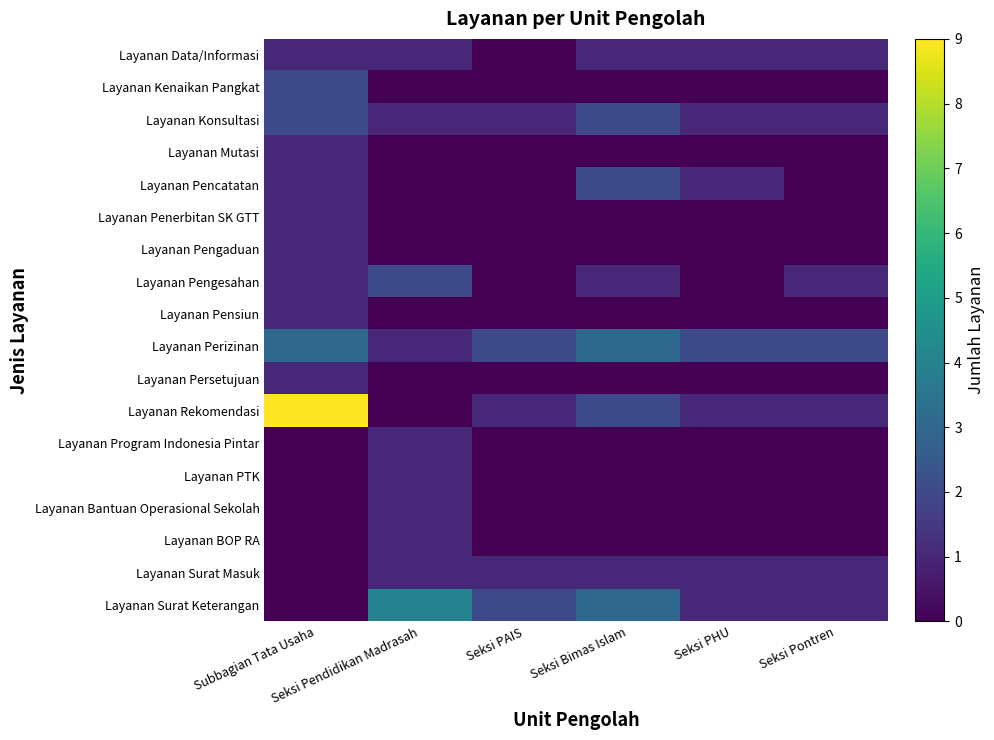

Reading right to left, extract all data points from this chart.

Layanan Data/Informasi: Seksi Pontren=1	Seksi PHU=1	Seksi Bimas Islam=1	Seksi PAIS=0	Seksi Pendidikan Madrasah=1	Subbagian Tata Usaha=1
Layanan Kenaikan Pangkat: Seksi Pontren=0	Seksi PHU=0	Seksi Bimas Islam=0	Seksi PAIS=0	Seksi Pendidikan Madrasah=0	Subbagian Tata Usaha=2
Layanan Konsultasi: Seksi Pontren=1	Seksi PHU=1	Seksi Bimas Islam=2	Seksi PAIS=1	Seksi Pendidikan Madrasah=1	Subbagian Tata Usaha=2
Layanan Mutasi: Seksi Pontren=0	Seksi PHU=0	Seksi Bimas Islam=0	Seksi PAIS=0	Seksi Pendidikan Madrasah=0	Subbagian Tata Usaha=1
Layanan Pencatatan: Seksi Pontren=0	Seksi PHU=1	Seksi Bimas Islam=2	Seksi PAIS=0	Seksi Pendidikan Madrasah=0	Subbagian Tata Usaha=1
Layanan Penerbitan SK GTT: Seksi Pontren=0	Seksi PHU=0	Seksi Bimas Islam=0	Seksi PAIS=0	Seksi Pendidikan Madrasah=0	Subbagian Tata Usaha=1
Layanan Pengaduan: Seksi Pontren=0	Seksi PHU=0	Seksi Bimas Islam=0	Seksi PAIS=0	Seksi Pendidikan Madrasah=0	Subbagian Tata Usaha=1
Layanan Pengesahan: Seksi Pontren=1	Seksi PHU=0	Seksi Bimas Islam=1	Seksi PAIS=0	Seksi Pendidikan Madrasah=2	Subbagian Tata Usaha=1
Layanan Pensiun: Seksi Pontren=0	Seksi PHU=0	Seksi Bimas Islam=0	Seksi PAIS=0	Seksi Pendidikan Madrasah=0	Subbagian Tata Usaha=1
Layanan Perizinan: Seksi Pontren=2	Seksi PHU=2	Seksi Bimas Islam=3	Seksi PAIS=2	Seksi Pendidikan Madrasah=1	Subbagian Tata Usaha=3
Layanan Persetujuan: Seksi Pontren=0	Seksi PHU=0	Seksi Bimas Islam=0	Seksi PAIS=0	Seksi Pendidikan Madrasah=0	Subbagian Tata Usaha=1
Layanan Rekomendasi: Seksi Pontren=1	Seksi PHU=1	Seksi Bimas Islam=2	Seksi PAIS=1	Seksi Pendidikan Madrasah=0	Subbagian Tata Usaha=9
Layanan Program Indonesia Pintar: Seksi Pontren=0	Seksi PHU=0	Seksi Bimas Islam=0	Seksi PAIS=0	Seksi Pendidikan Madrasah=1	Subbagian Tata Usaha=0
Layanan PTK: Seksi Pontren=0	Seksi PHU=0	Seksi Bimas Islam=0	Seksi PAIS=0	Seksi Pendidikan Madrasah=1	Subbagian Tata Usaha=0
Layanan Bantuan Operasional Sekolah: Seksi Pontren=0	Seksi PHU=0	Seksi Bimas Islam=0	Seksi PAIS=0	Seksi Pendidikan Madrasah=1	Subbagian Tata Usaha=0
Layanan BOP RA: Seksi Pontren=0	Seksi PHU=0	Seksi Bimas Islam=0	Seksi PAIS=0	Seksi Pendidikan Madrasah=1	Subbagian Tata Usaha=0
Layanan Surat Masuk: Seksi Pontren=1	Seksi PHU=1	Seksi Bimas Islam=1	Seksi PAIS=1	Seksi Pendidikan Madrasah=1	Subbagian Tata Usaha=0
Layanan Surat Keterangan: Seksi Pontren=1	Seksi PHU=1	Seksi Bimas Islam=3	Seksi PAIS=2	Seksi Pendidikan Madrasah=4	Subbagian Tata Usaha=0